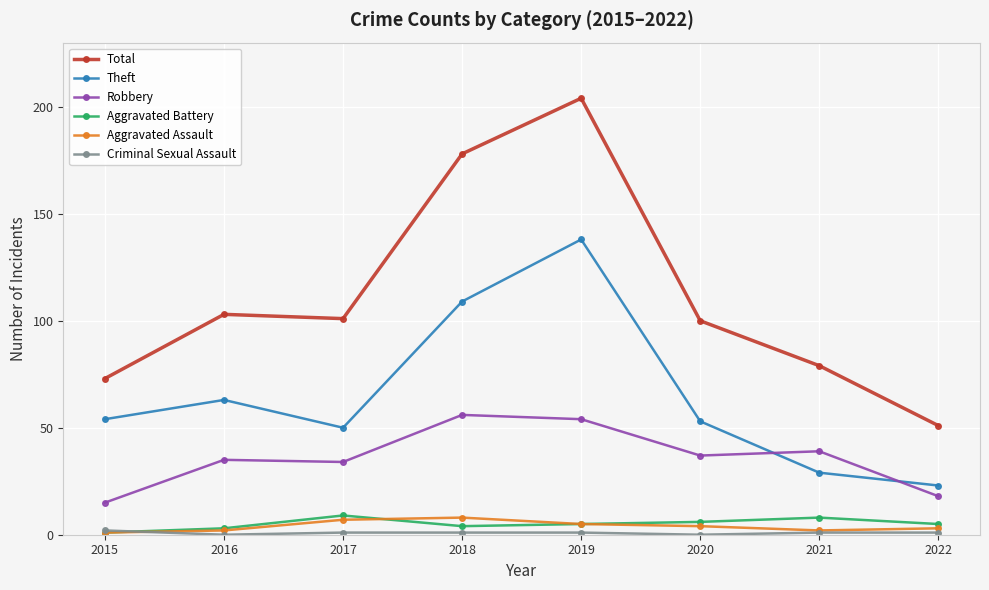

Which series changed the most between 2018 and 2019?

Theft